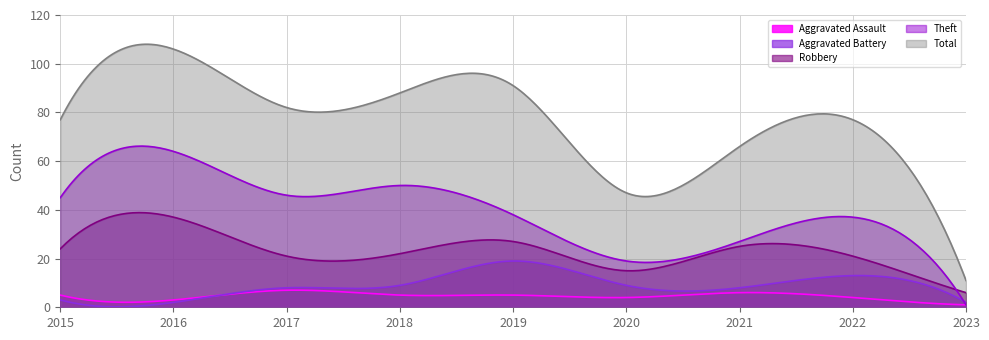

What is the spread (max minus min) of values at 2021?

60